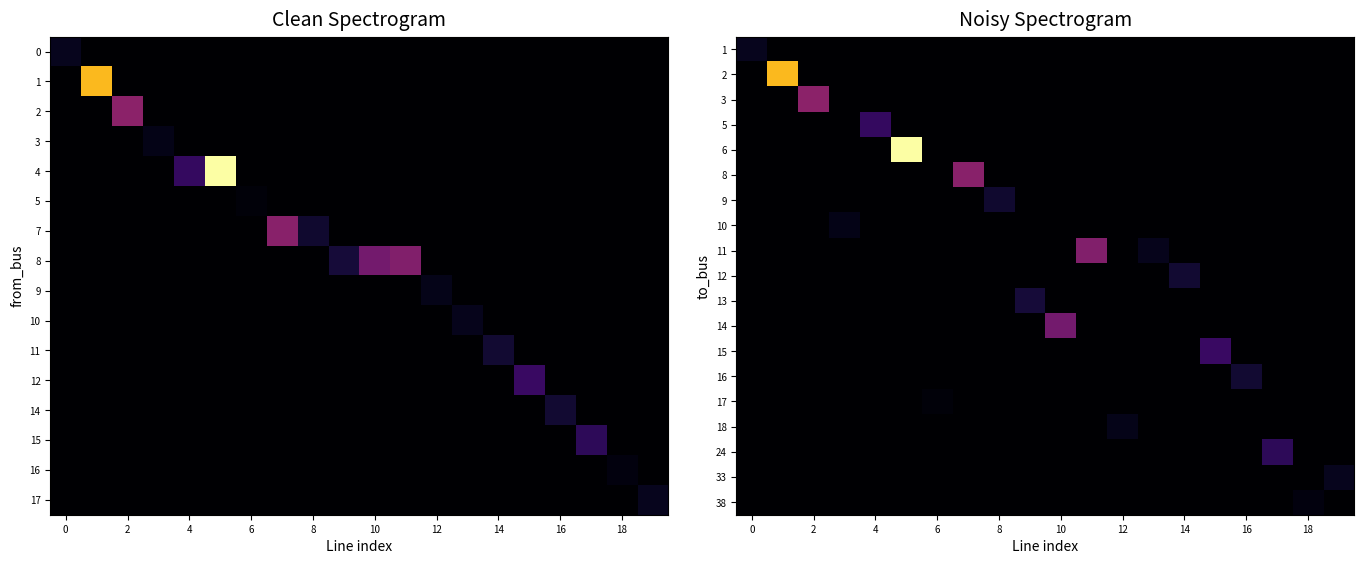

Which series has the largest total across all categories?

6